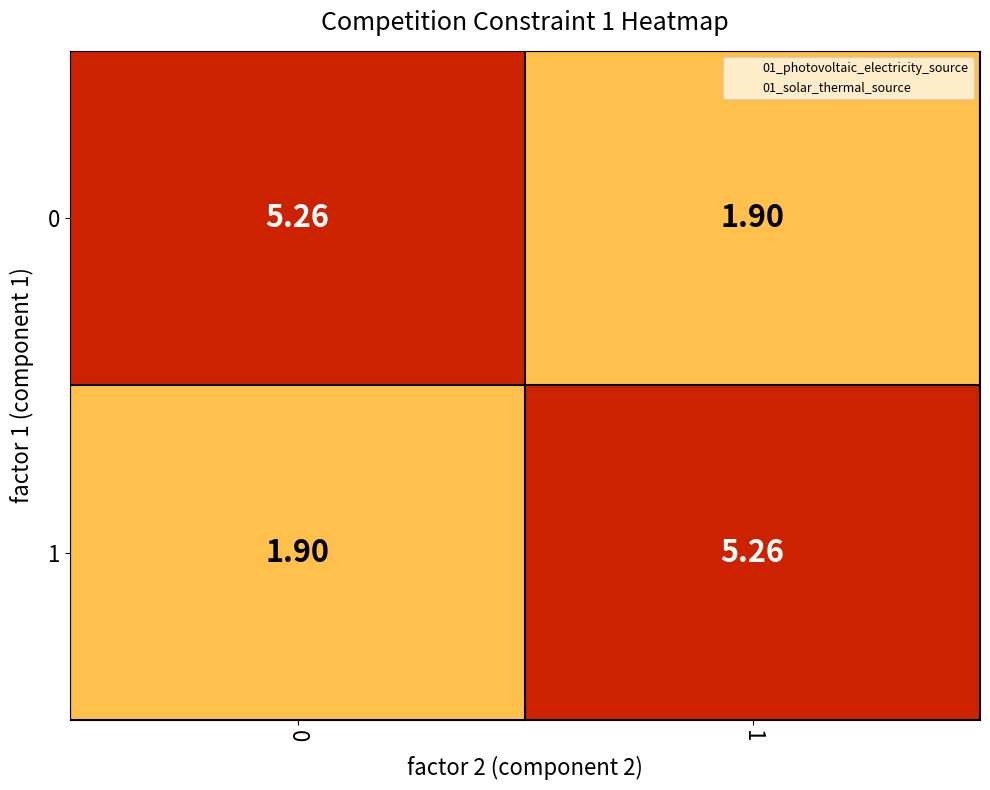

At which category does the chart reach its minimum across all series?

1